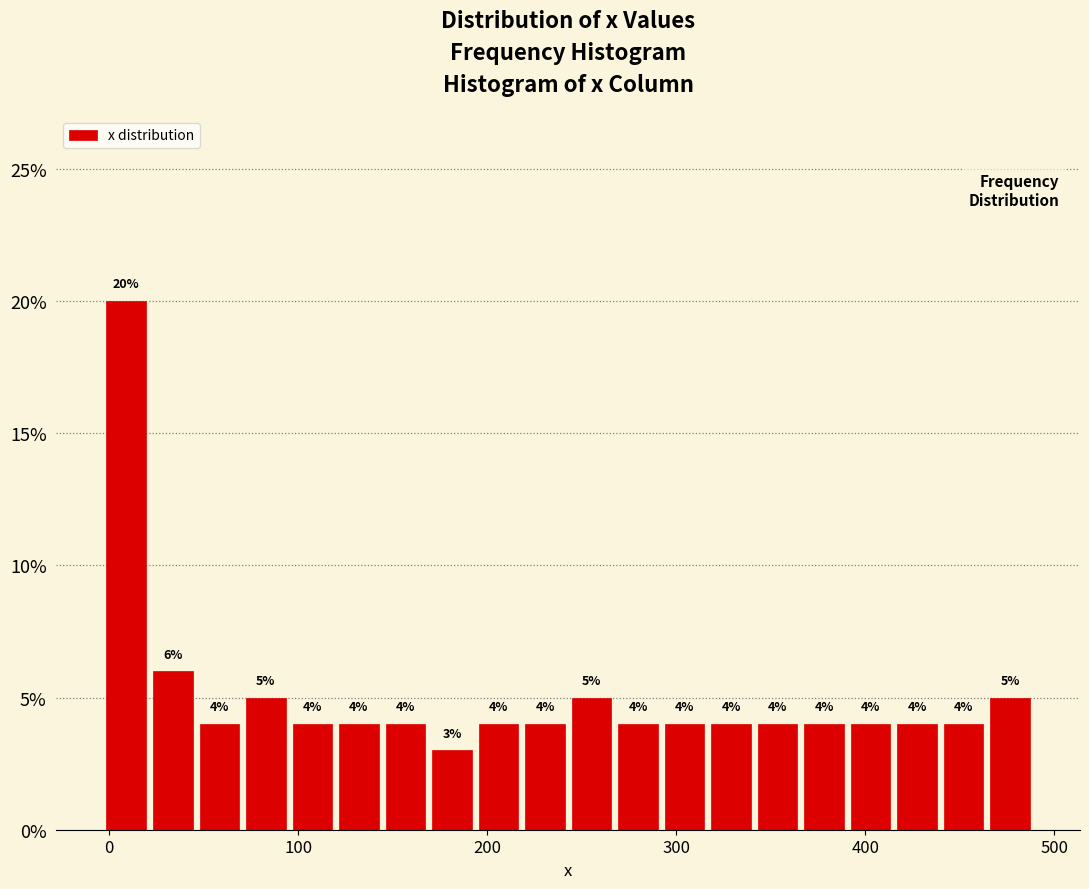

Read against the x-axis, roughly where is the centre of the tallest bar?

10